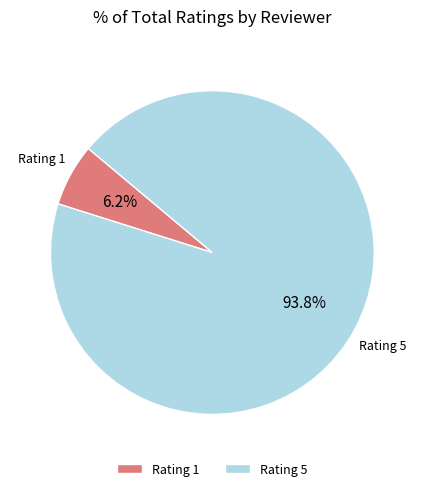

Between Rating 5 and Rating 1, which is larger?

Rating 5